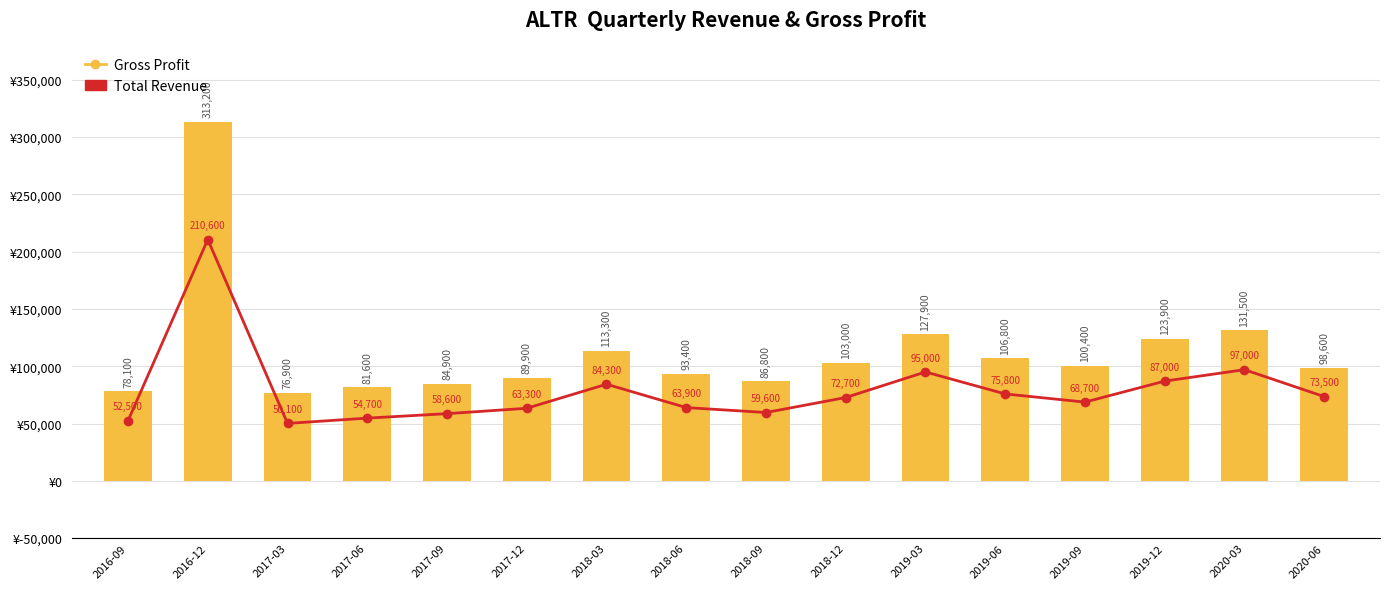

What is the difference between the second highest and minimum values in the Total Revenue series?

54600